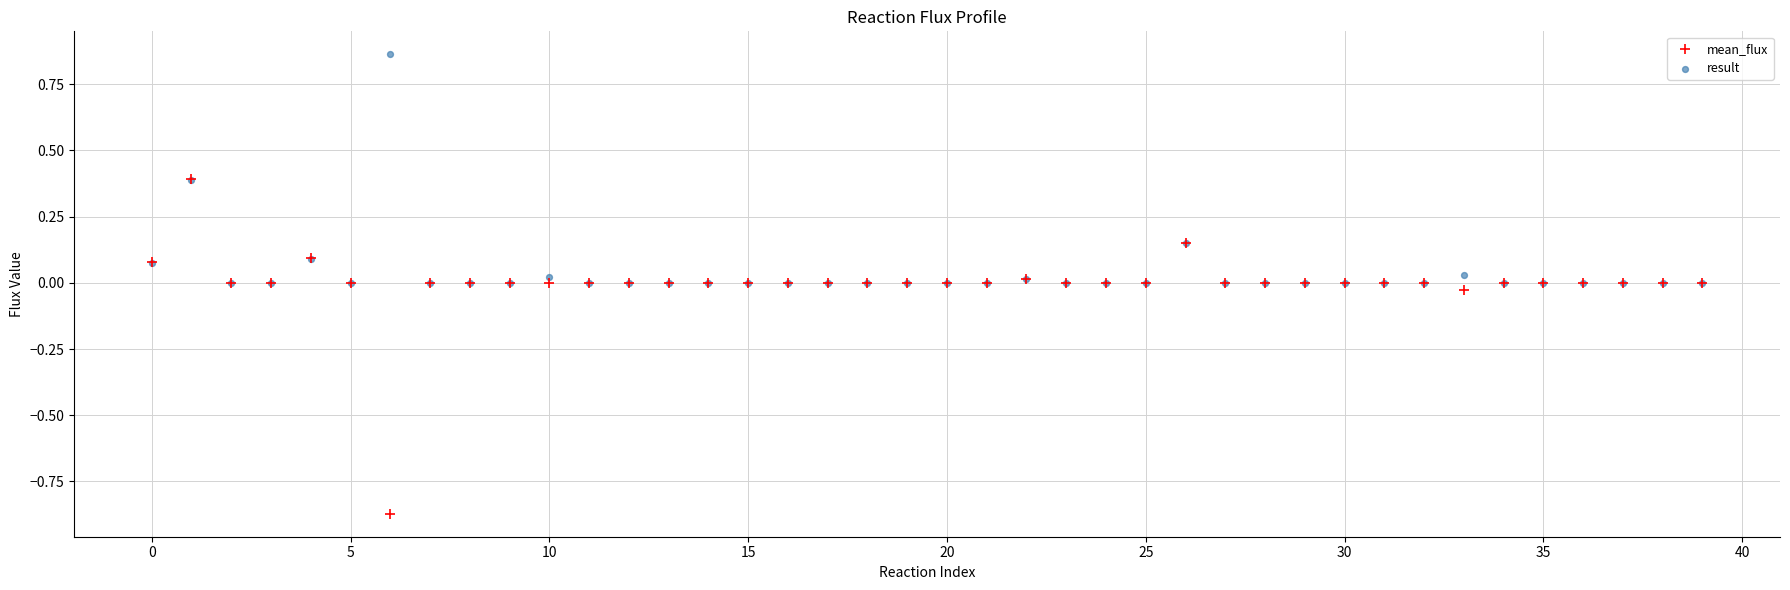

Which series reaches the minimum Y coordinate?

mean_flux